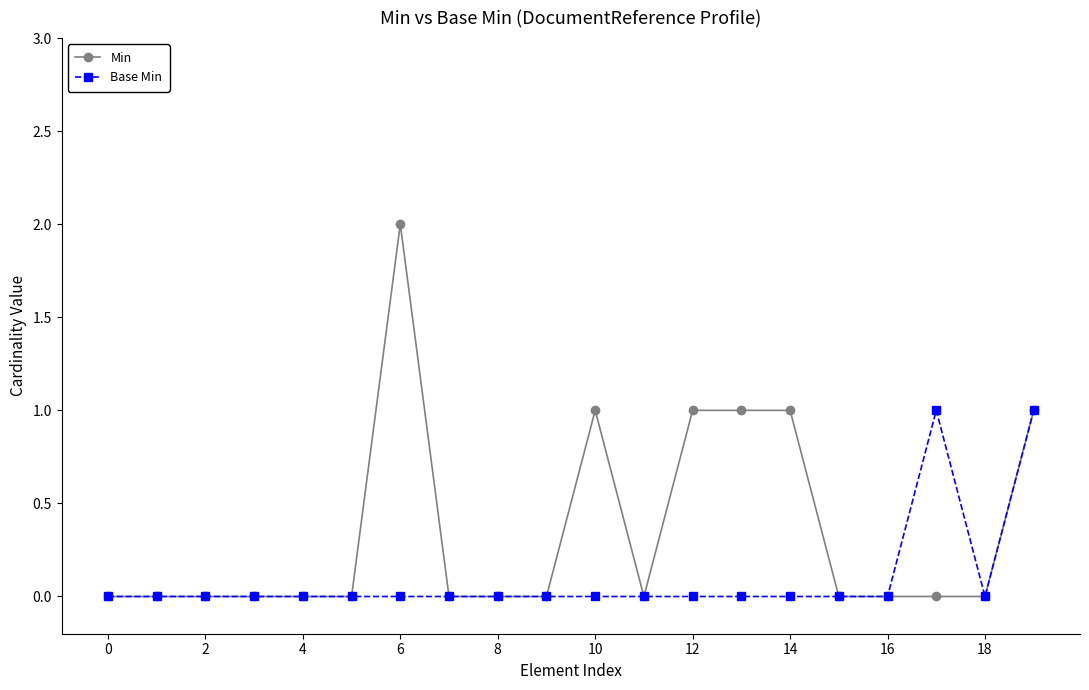

What is the difference between the maximum and minimum values in the Base Min series?

1